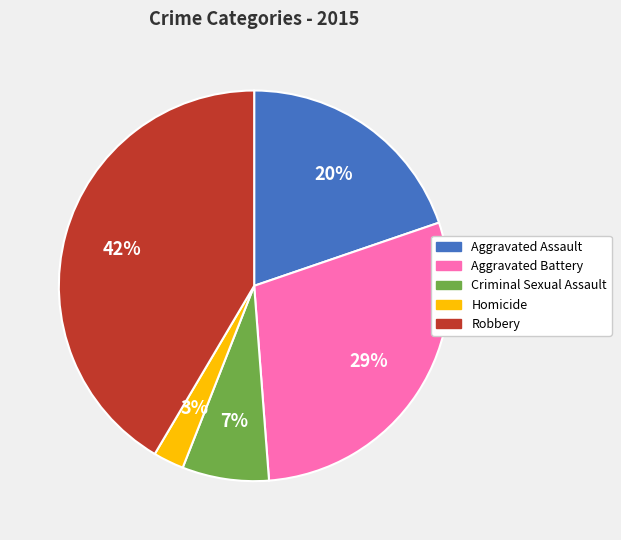

True or false: Criminal Sexual Assault accounts for 7% of the total.

True